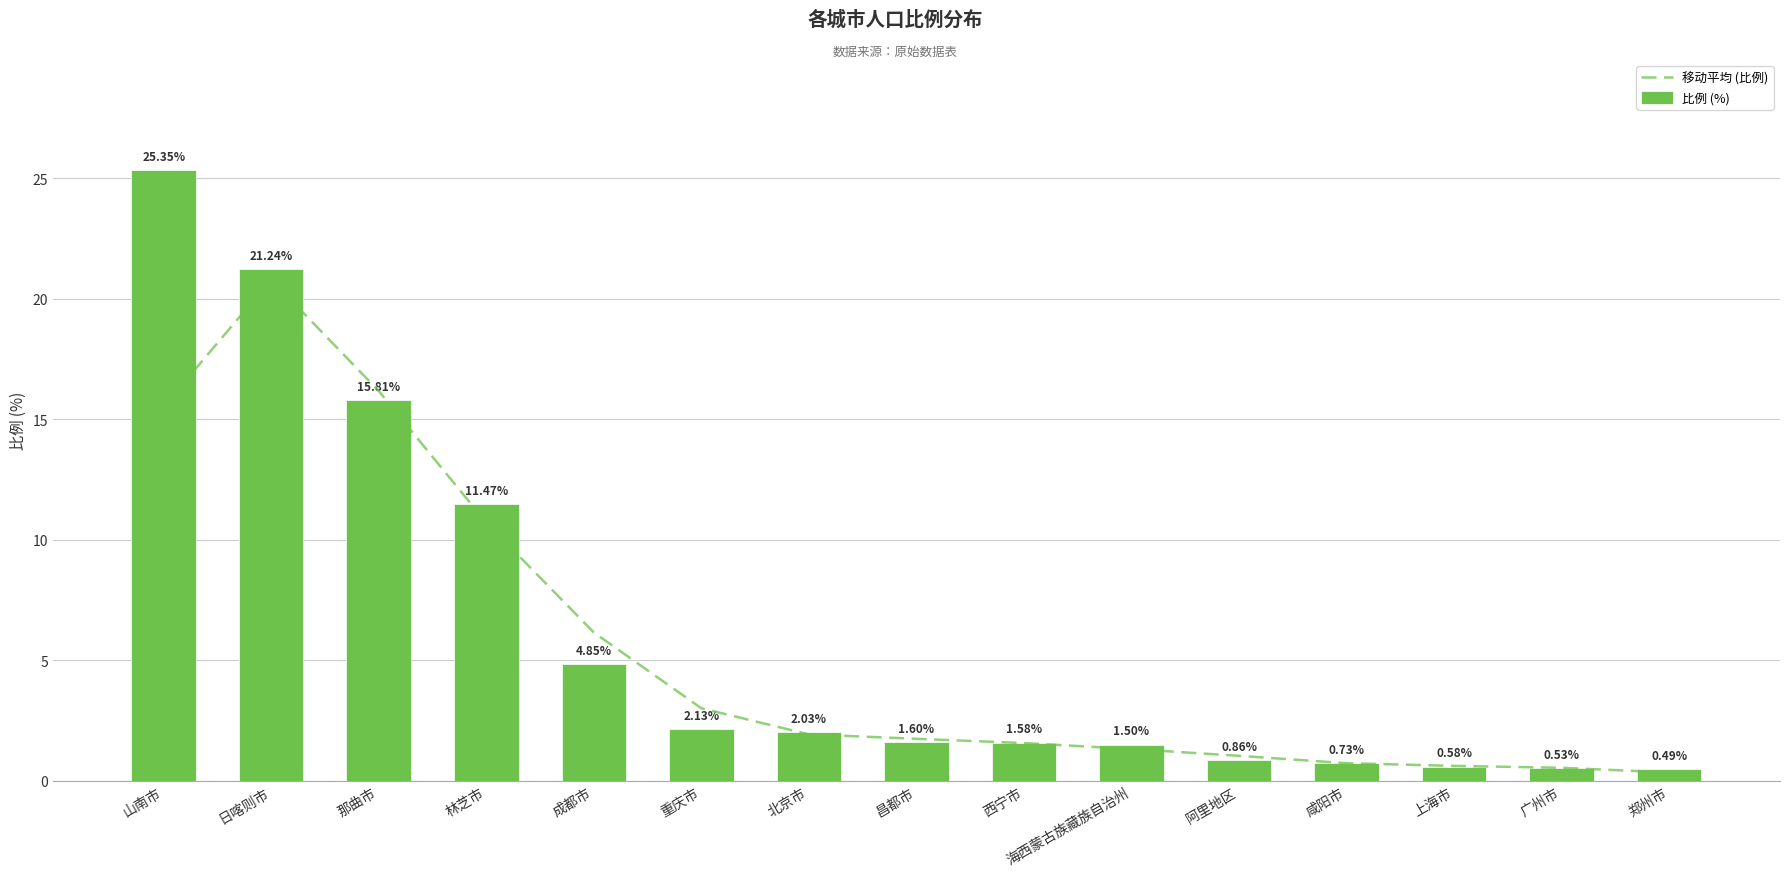

What is the difference between the second highest and second lowest values in the 比例 (%) series?

20.7